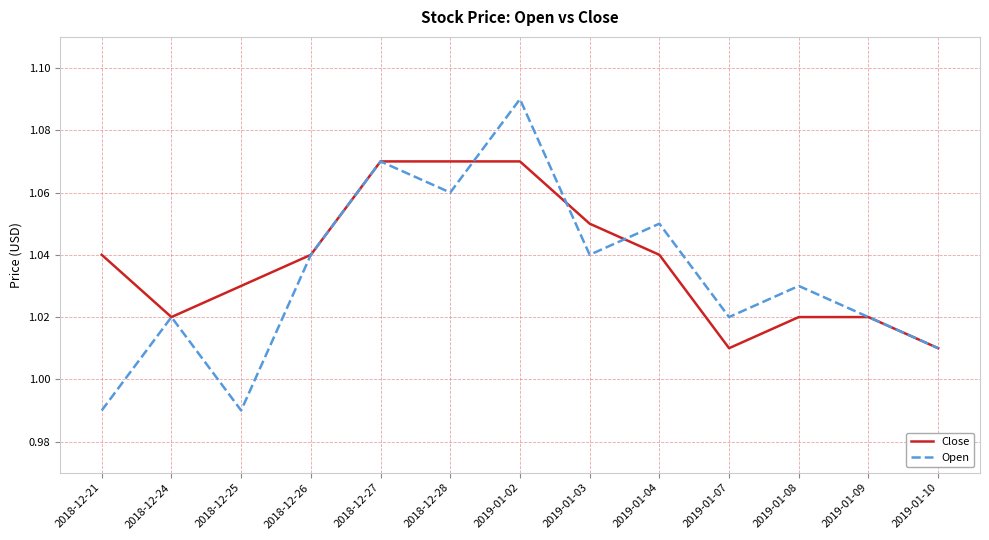

Is it true that Open equals 0.5 at 2018-12-25?

False